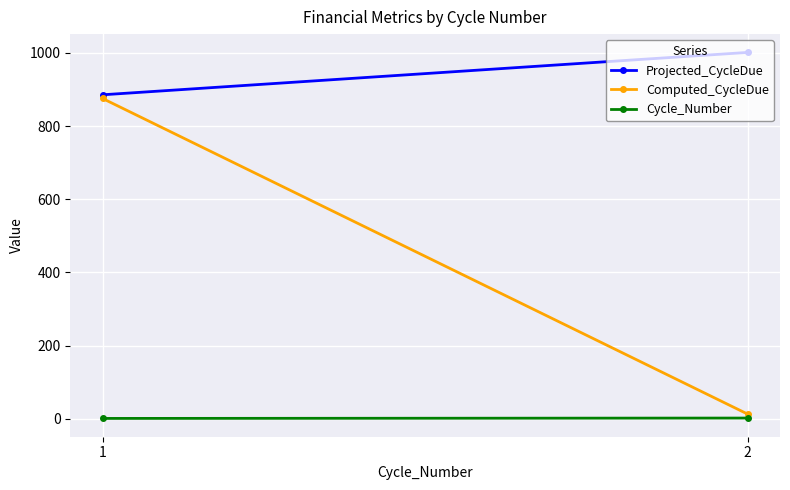

What is the sum of all Projected_CycleDue values?

1886.4